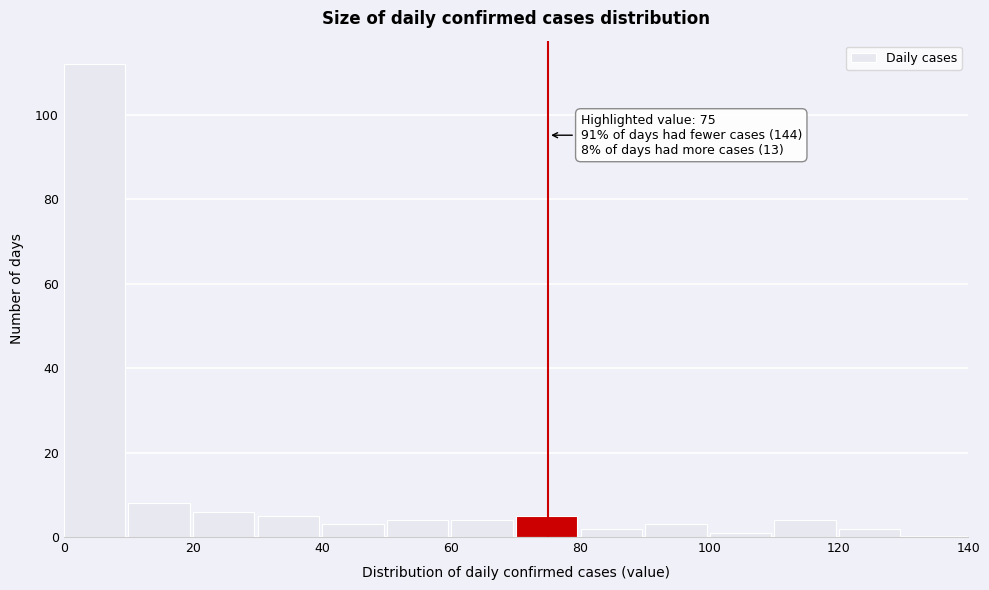

Which range on the x-axis has the tallest bar?

0 to 10